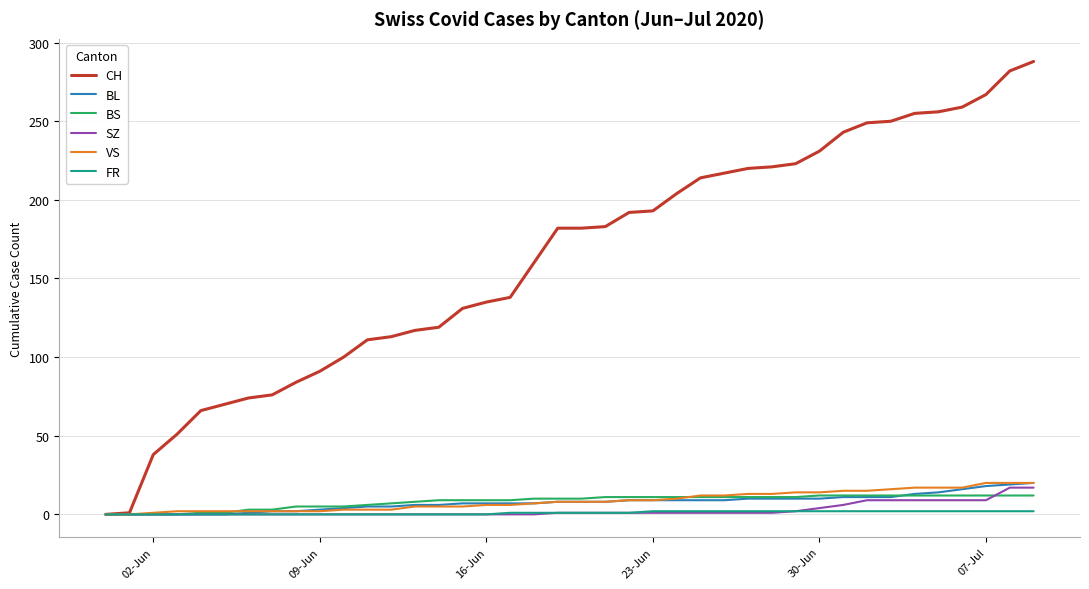

What is the greatest value displayed?

288